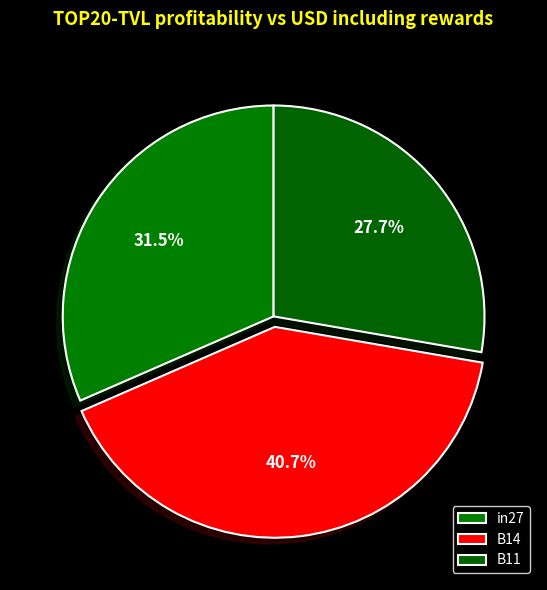

Is it true that in27 is 22% of the pie?

False